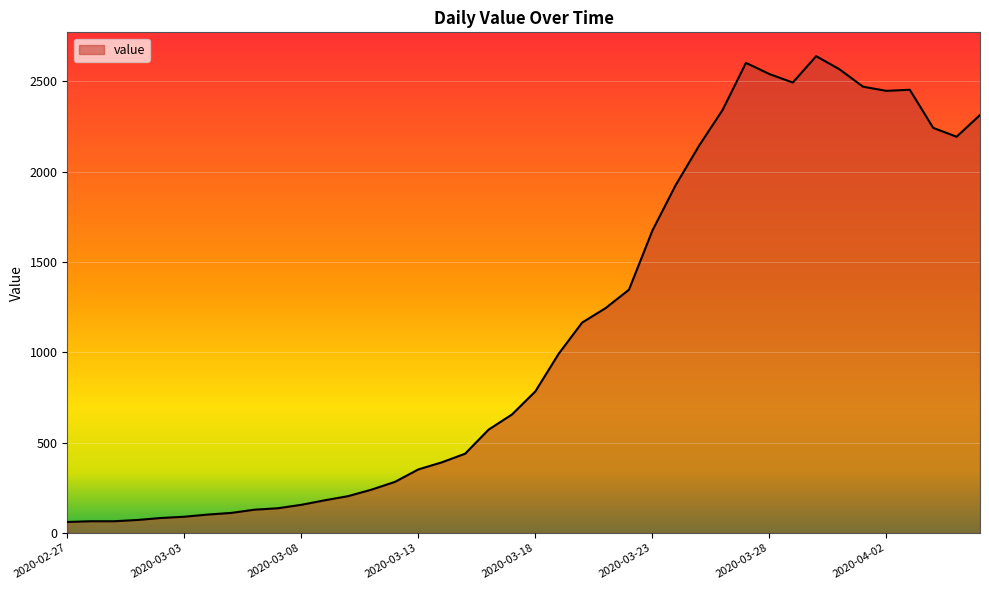

What is the greatest value displayed?

2640